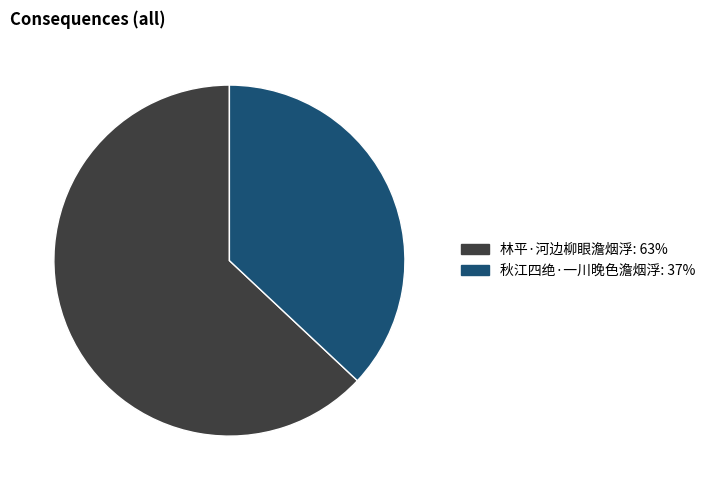

The 秋江四绝·一川晚色澹烟浮 slice represents 28% of the pie. True or false?

False